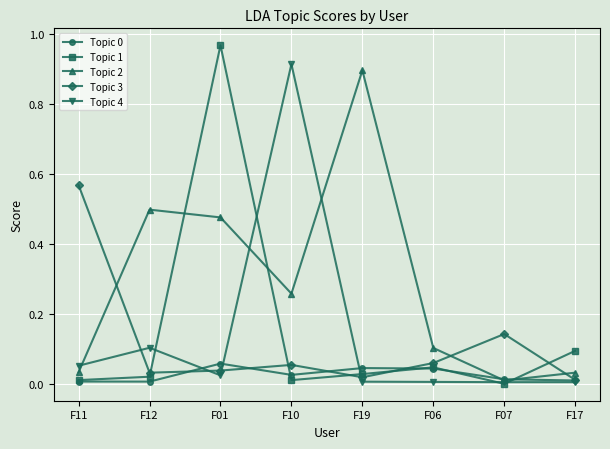

Does the chart display data point markers on the line(s)?

Yes